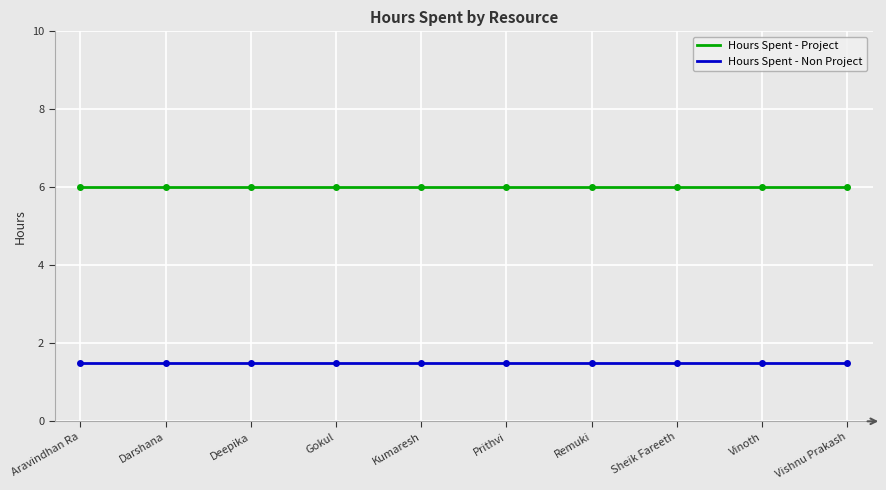

At how many categories does at least one series exceed 2?

10